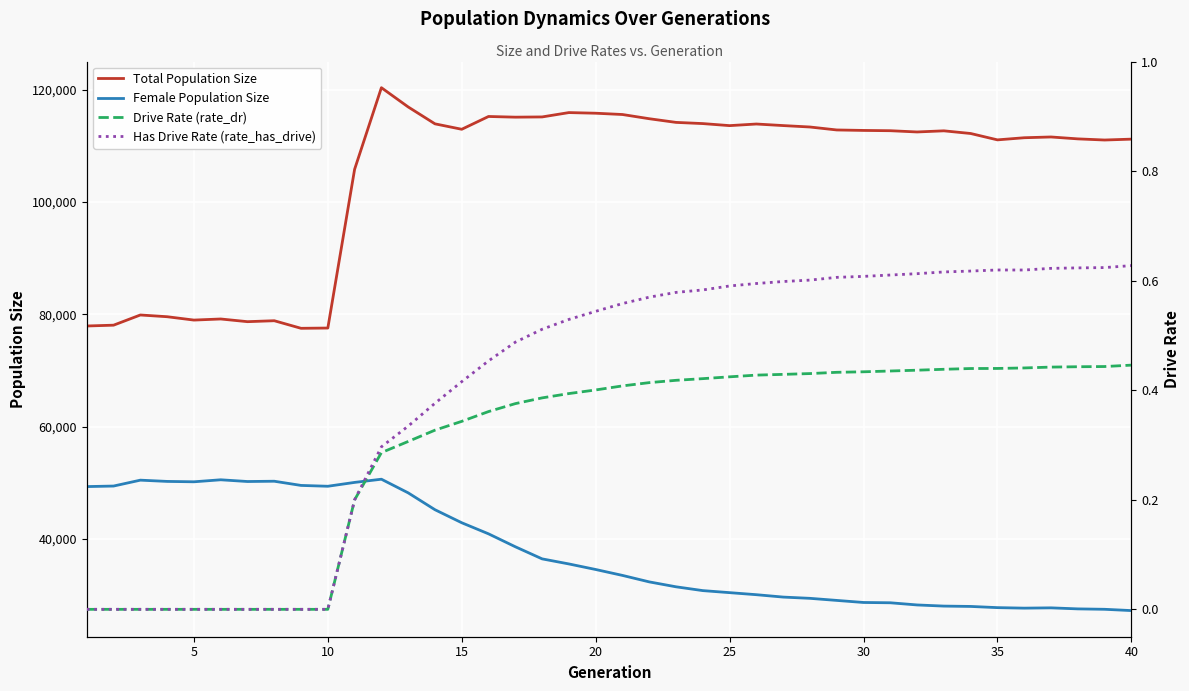

What is the minimum value for Total Population Size?

77504